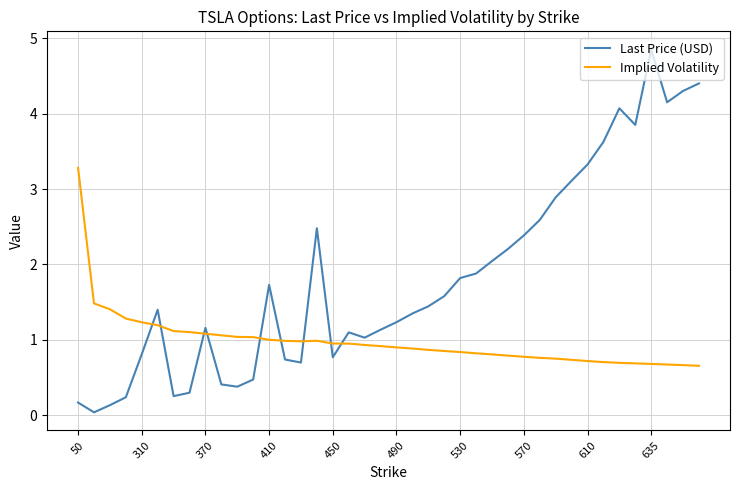

List the series in order of their peak value, lowest first.

Implied Volatility, Last Price (USD)